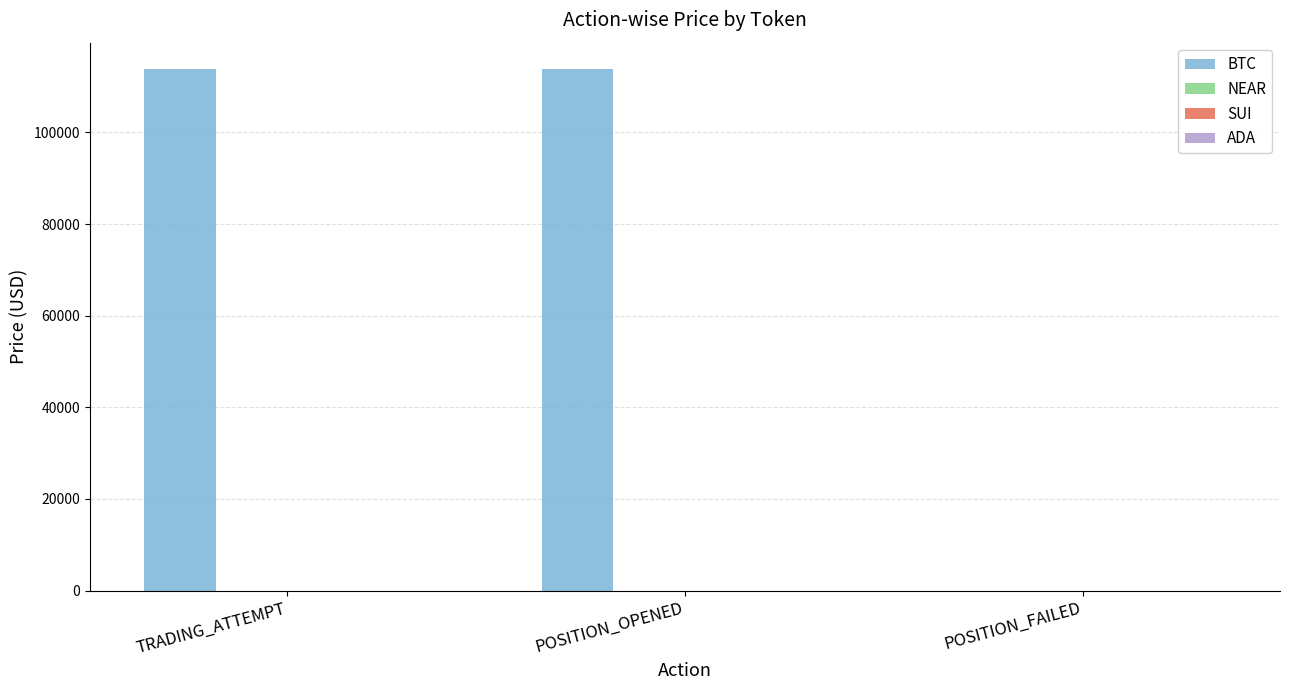

What is the maximum value shown in the chart?

113902.1